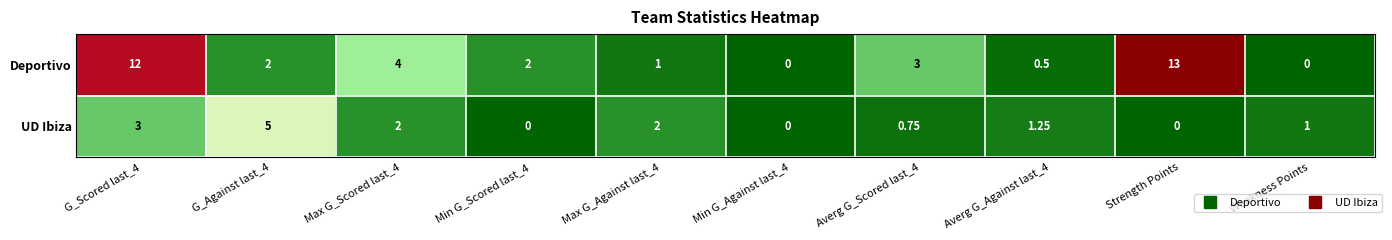

Which category has the highest value across all series?

Strength Points